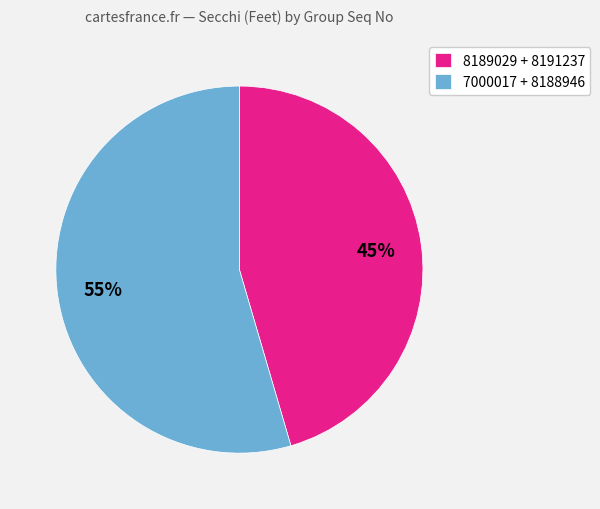

Which slice is the smallest?

8189029 + 8191237